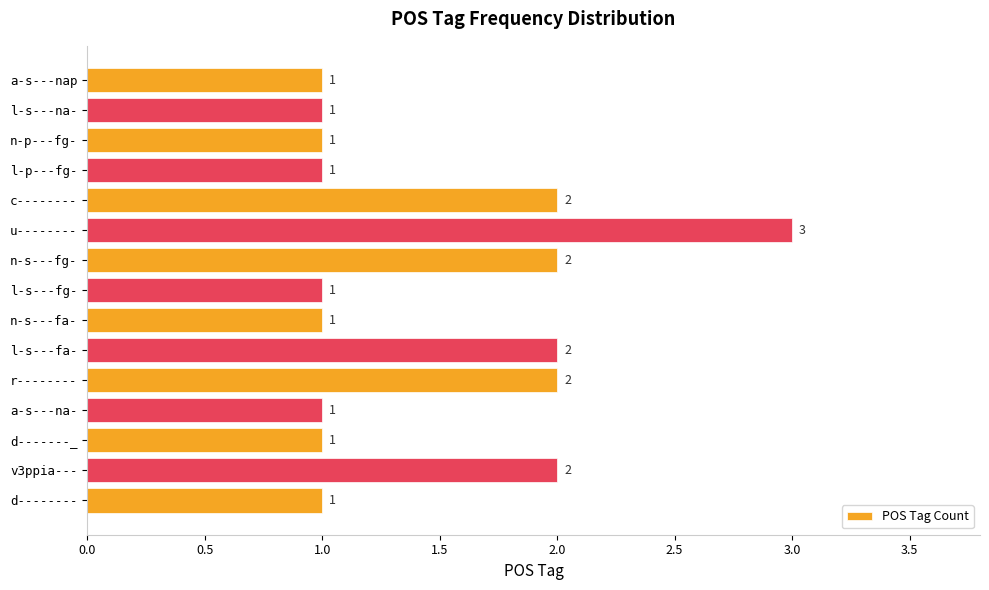

What is the ratio of the value at n-s---fg- to the value at a-s---na-?

2.0